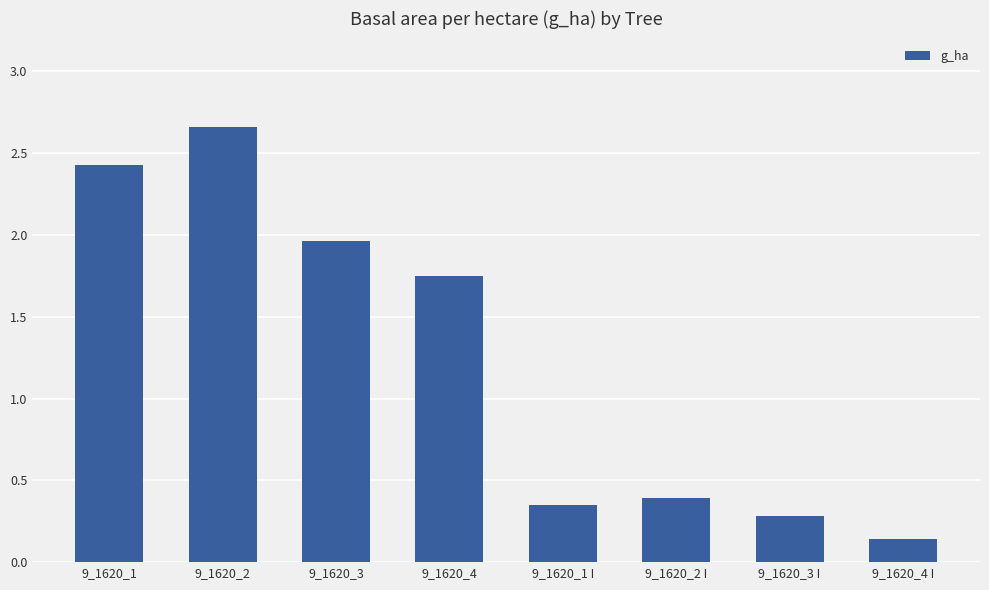

What is the average value?

1.2